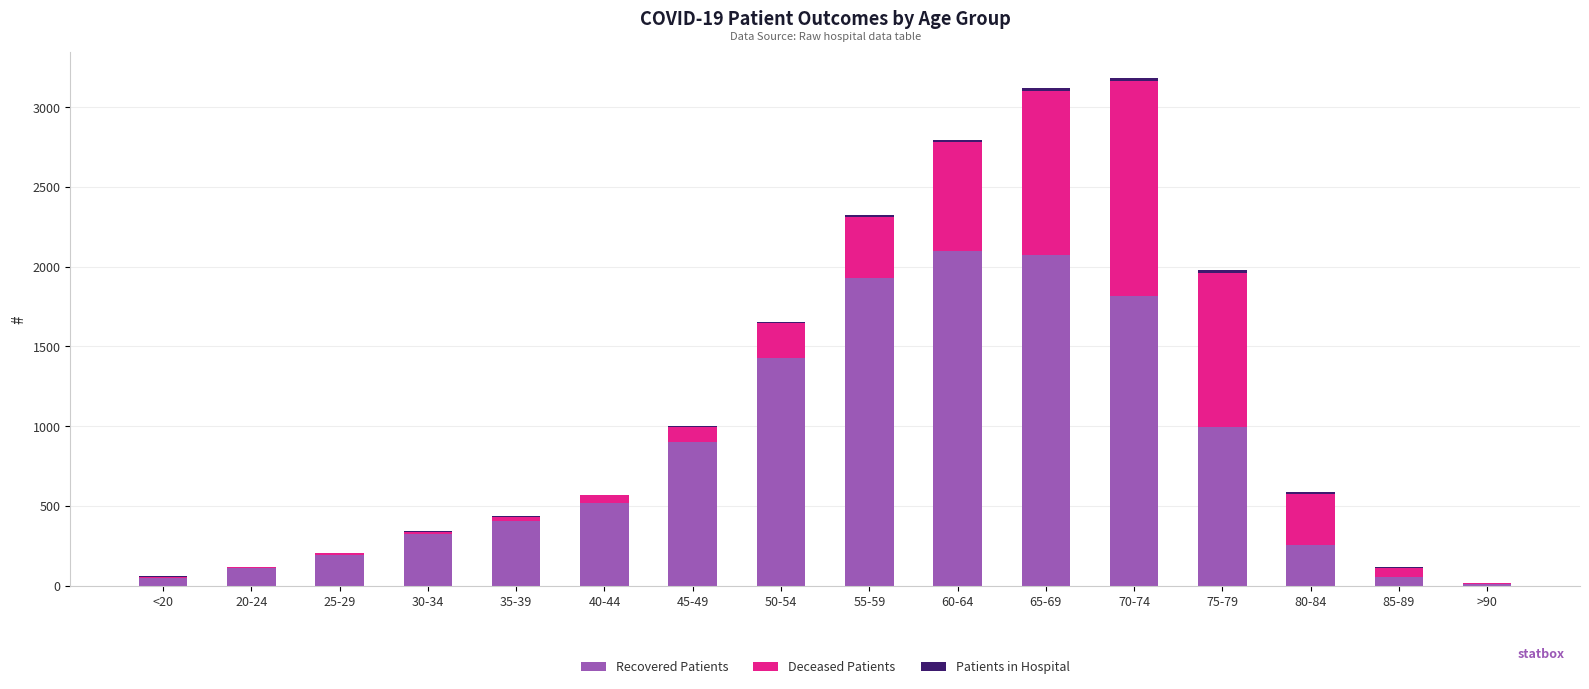

What is the highest value of the Recovered Patients series?

2098